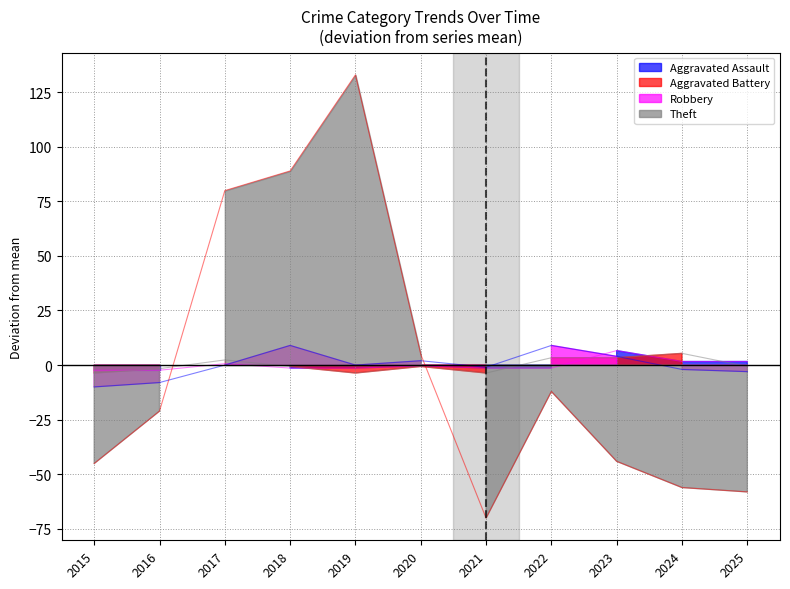

Reading right to left, list all the values displayed in this chart.

Aggravated Assault: 2025=1.6	2024=1.6	2023=6.6	2022=-1.4	2021=-1.4	2020=-0.4	2019=-1.4	2018=-1.4	2017=0.6	2016=-2.4	2015=-2.4
Aggravated Battery: 2025=-0.6	2024=5.4	2023=3.4	2022=3.4	2021=-3.6	2020=-0.6	2019=-3.6	2018=-0.6	2017=2.4	2016=-1.6	2015=-3.6
Robbery: 2025=-3.0	2024=-2.0	2023=4.0	2022=9.0	2021=-1.0	2020=2.0	2019=0.0	2018=9.0	2017=0.0	2016=-8.0	2015=-10.0
Theft: 2025=-58.1	2024=-56.1	2023=-44.1	2022=-12.1	2021=-70.1	2020=4.9	2019=132.9	2018=88.9	2017=79.9	2016=-21.1	2015=-45.1